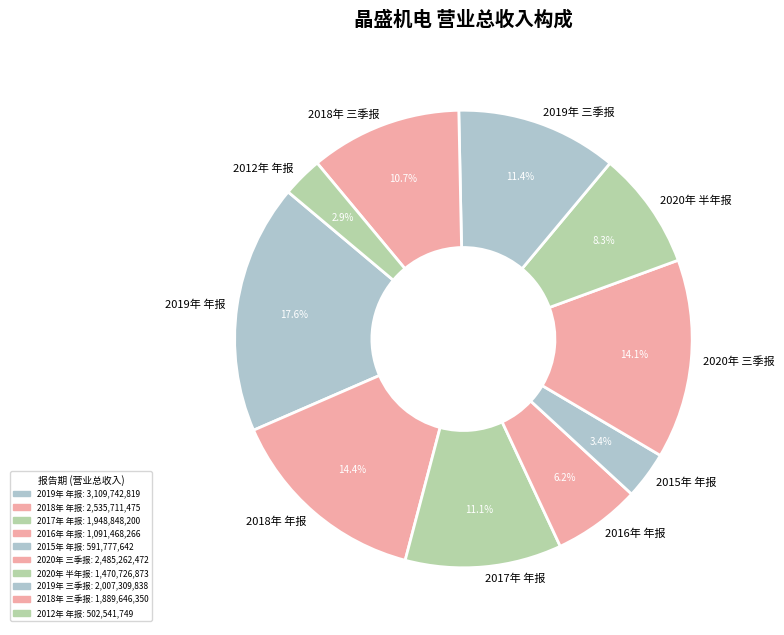

Which slice is the largest?

2019年 年报